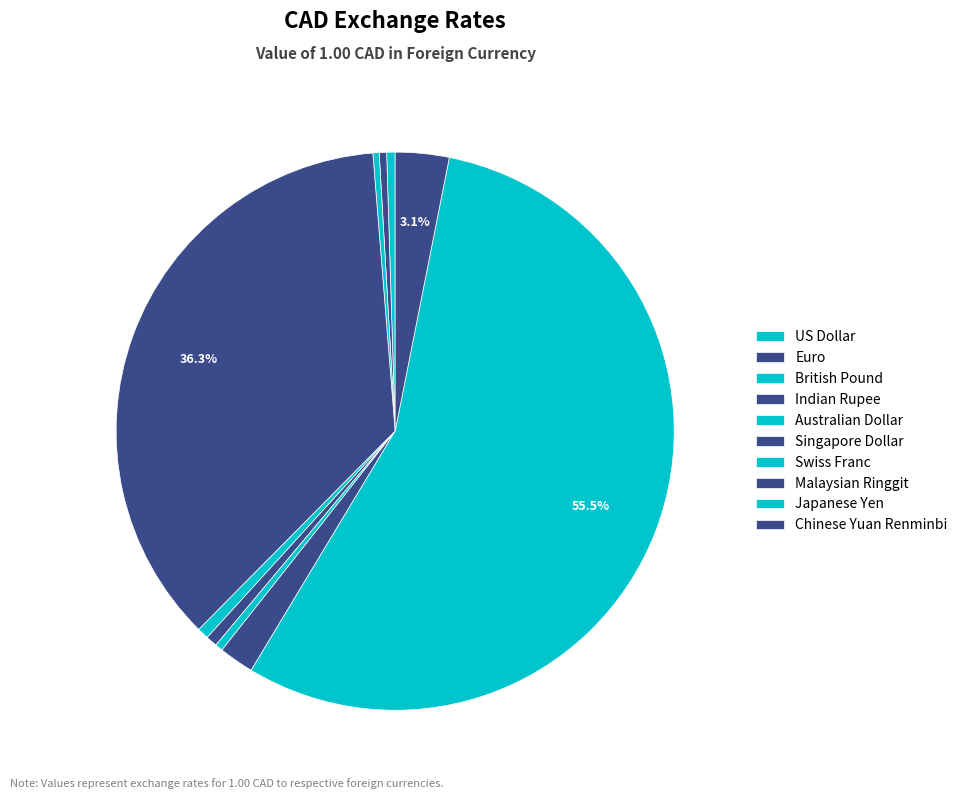

Does Japanese Yen represent more than half of the total?

Yes